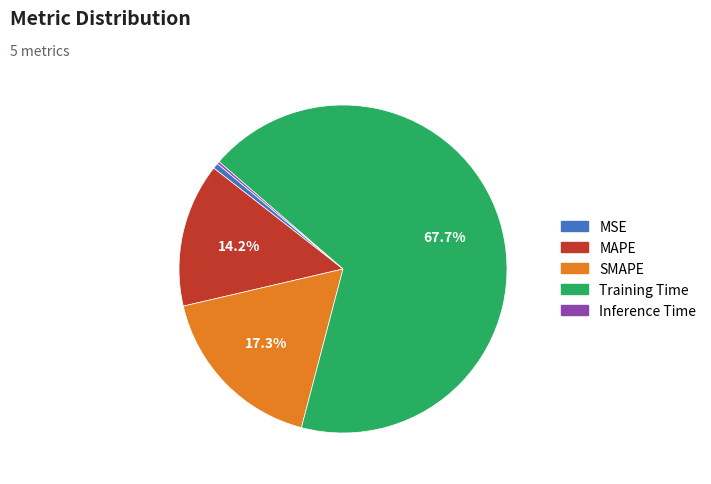

Which slice is the largest?

Training Time